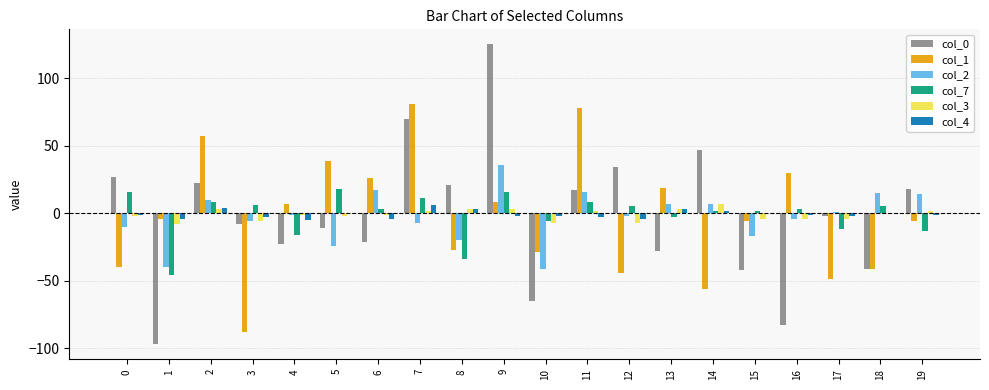

Reading left to right, list all the values displayed in this chart.

col_0: 27	-97	22	-8	-23	-11	-21	70	21	125	-65	17	34	-28	47	-42	-83	-2	-41	18
col_1: -40	-4	57	-88	7	39	26	81	-27	8	-29	78	-44	19	-56	-6	30	-49	-41	-6
col_2: -10	-40	10	-6	-1	-24	17	-7	-20	36	-41	16	-2	7	7	-17	-4	1	15	14
col_7: 16	-46	8	6	-16	18	3	11	-34	16	-6	8	5	-3	2	2	3	-12	5	-13
col_3: -2	-8	3	-6	-1	-2	-1	2	3	3	-7	2	-7	3	7	-4	-4	-4	0	2
col_4: -1	-4	4	-3	-5	0	-4	6	3	-2	-2	-3	-4	3	2	0	-1	-2	0	-1